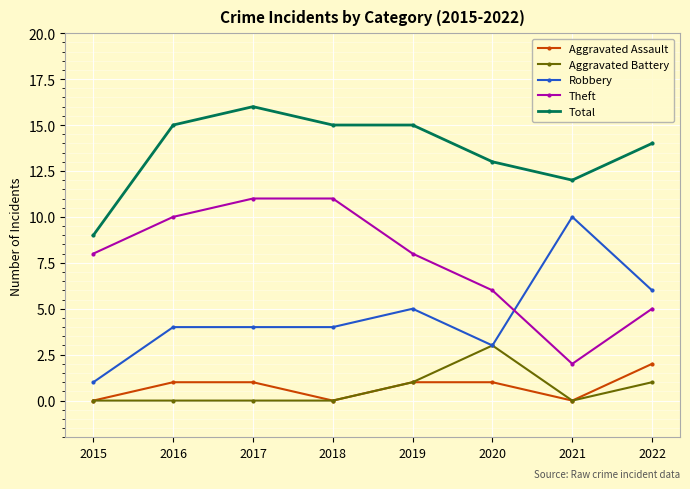

How many categories are shown in the chart?

8